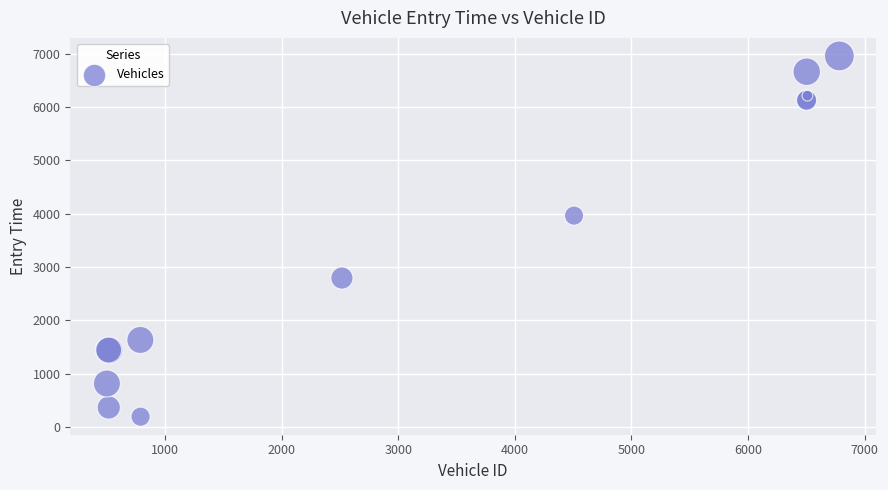

What Y value in the scatter plot is closest to 3578?

3966.1